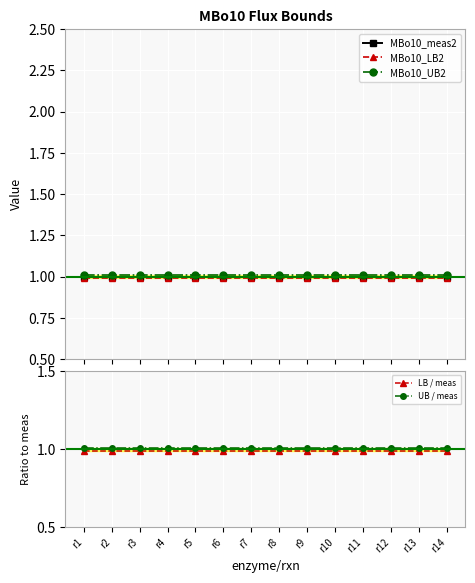

At which category is the sum across all series the highest?

r1